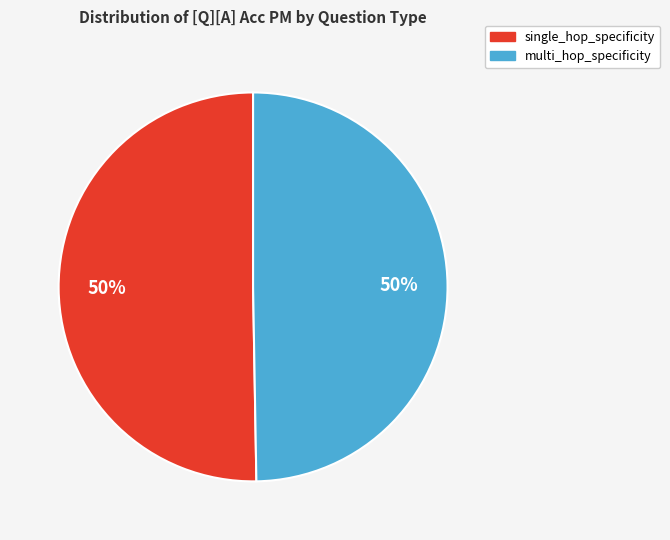

What percentage is the multi_hop_specificity slice, to the nearest percent?

50%